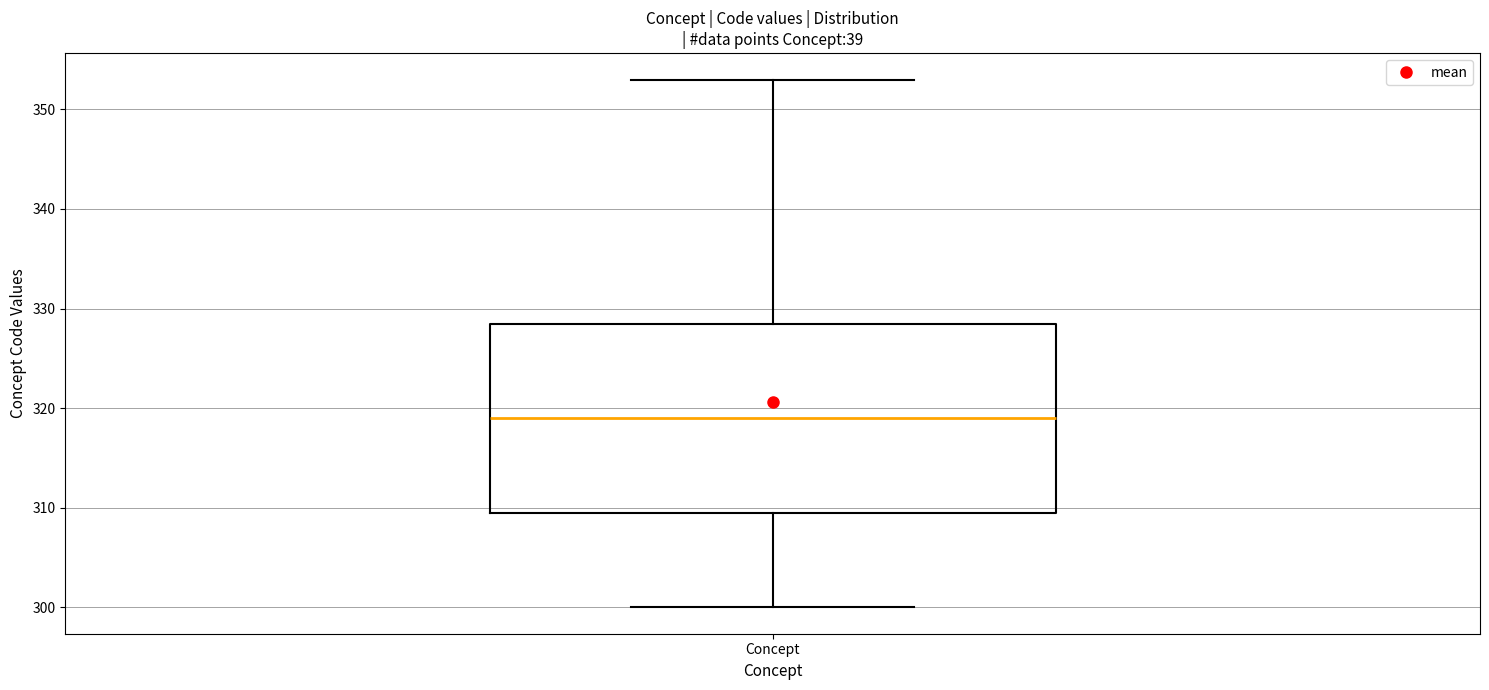

Transcribe this box plot: give where the median line is, the range the box spans, and where the two whiskers end, as read against the y-axis. The values are not printed on the chart, so give them approximately, as read against the axis.

median 319, box 310 to 329, whiskers 300 to 353